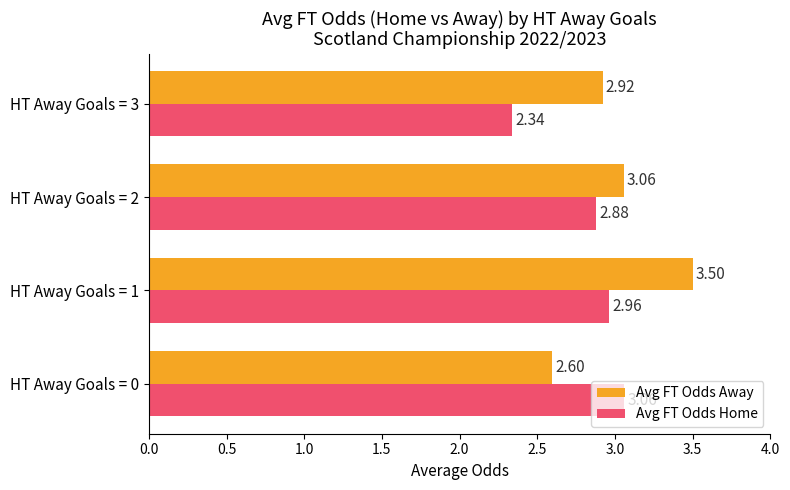

What is the sum of all Avg FT Odds Home values?

11.2